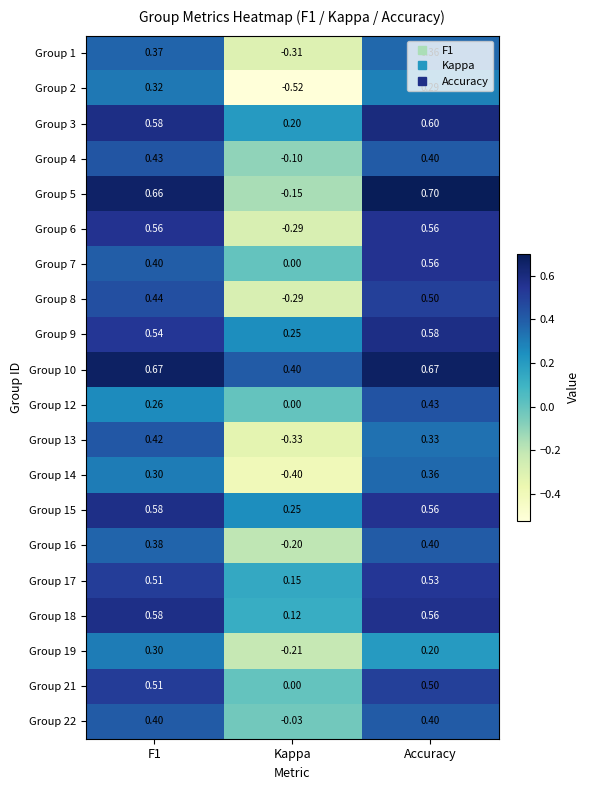

At which category does the chart reach its peak across all series?

Accuracy